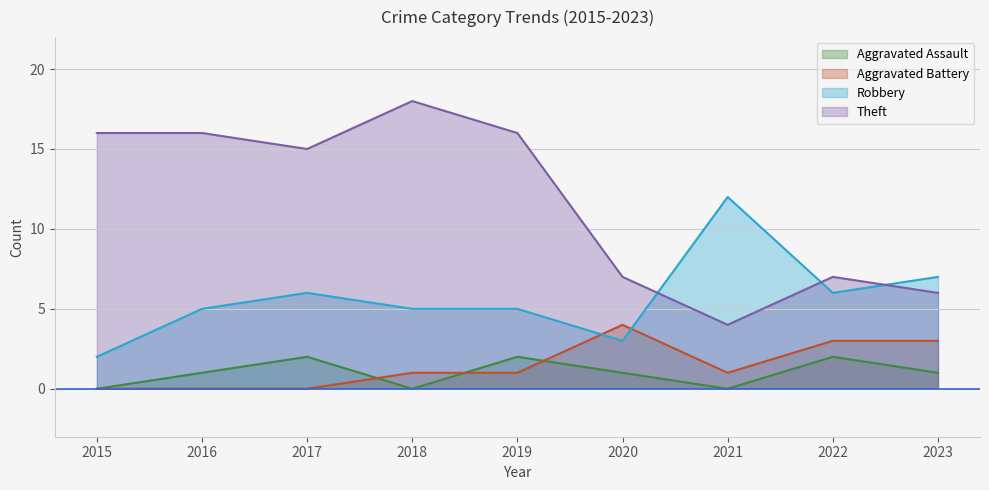

Rank the series by their maximum value, from lowest to highest.

Aggravated Assault, Aggravated Battery, Robbery, Theft